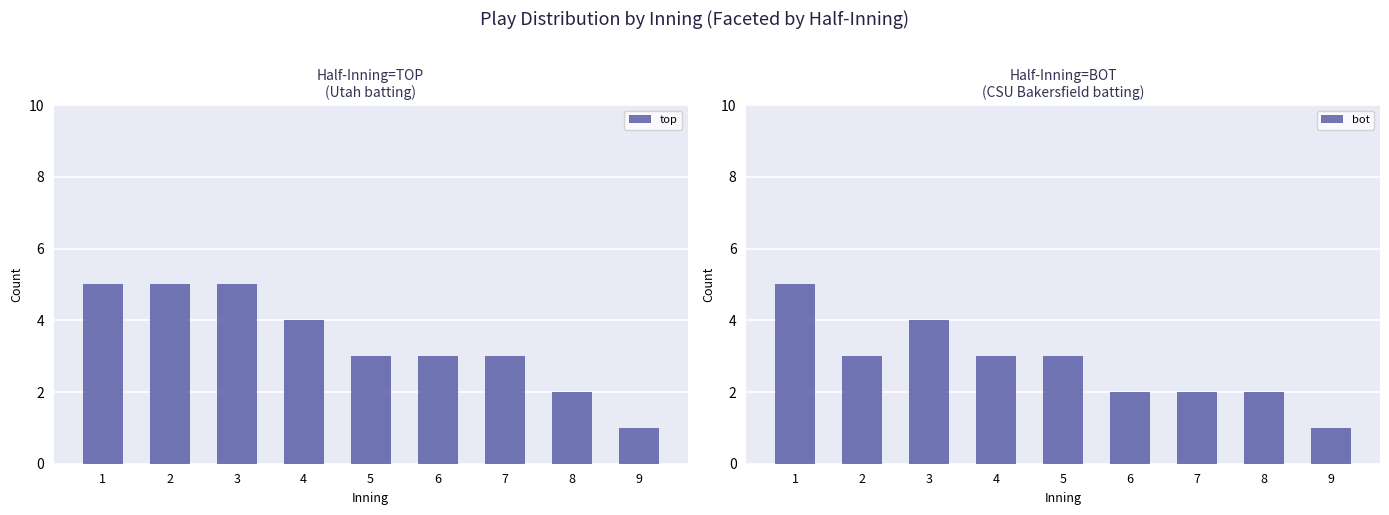

Reading right to left, transcribe all the data shown in this chart.

top: 1	2	3	3	3	4	5	5	5
bot: 1	2	2	2	3	3	4	3	5